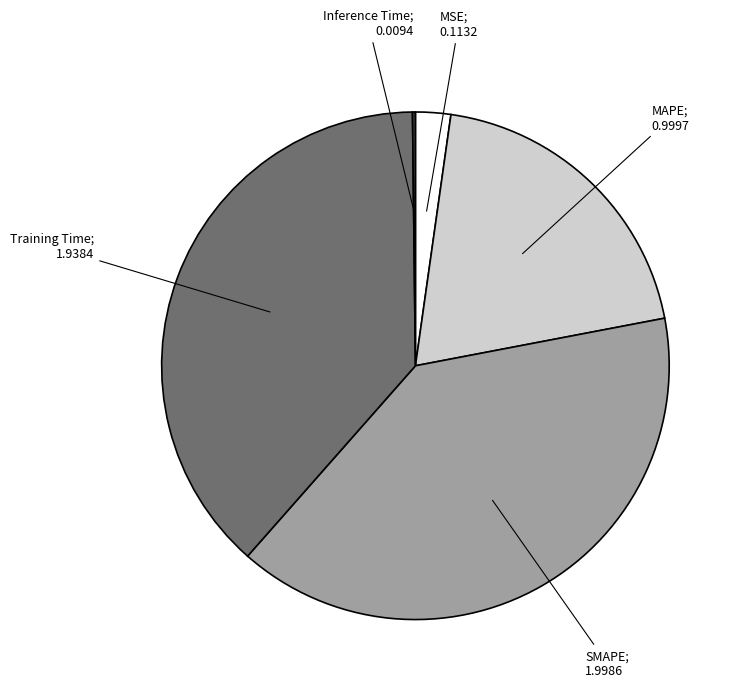

Is there any slice that represents more than half of the pie?

No